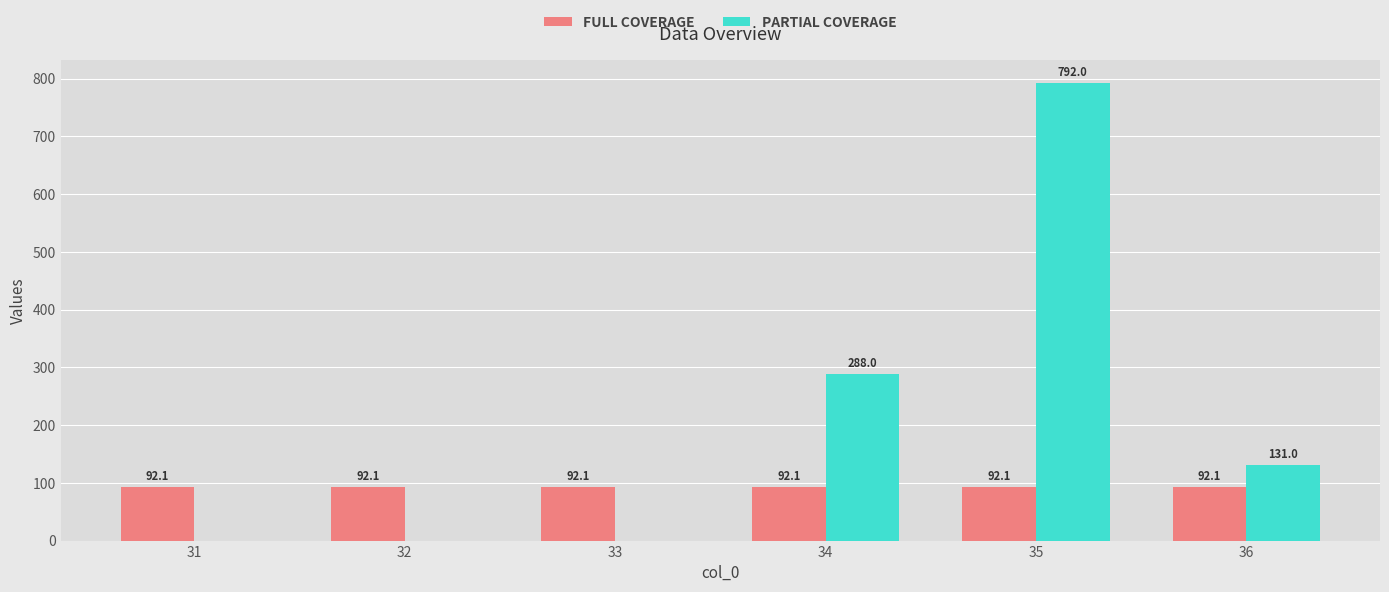

Reading right to left, transcribe all the data shown in this chart.

FULL COVERAGE: 36=92.1	35=92.1	34=92.1	33=92.1	32=92.1	31=92.1
PARTIAL COVERAGE: 36=131.0	35=792.0	34=288.0	33=0.0	32=0.0	31=0.0